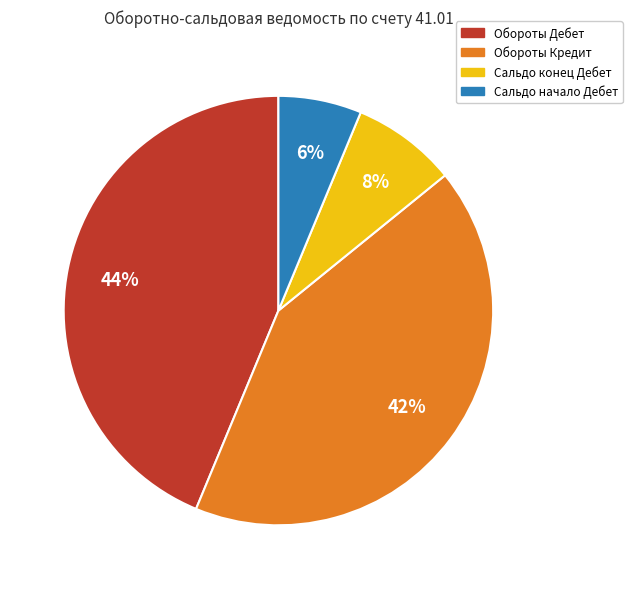

What is the smallest slice in the pie chart?

Сальдо начало Дебет